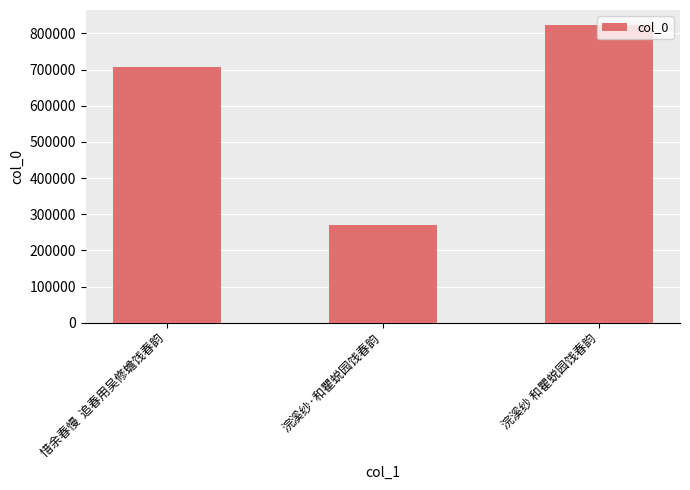

Which has a higher value, 浣溪纱 和瞿蜕园饯春韵 or 惜余春慢  追春用吴修蟾饯春韵?

浣溪纱 和瞿蜕园饯春韵